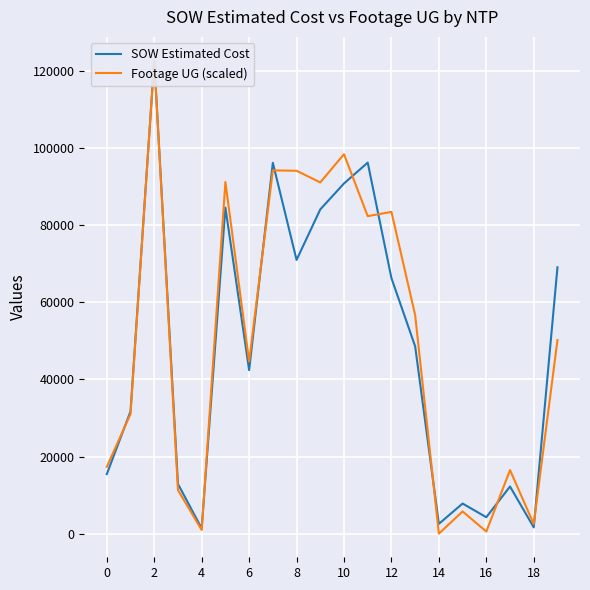

What value does the Footage UG (scaled) series have at 15?

5753.7